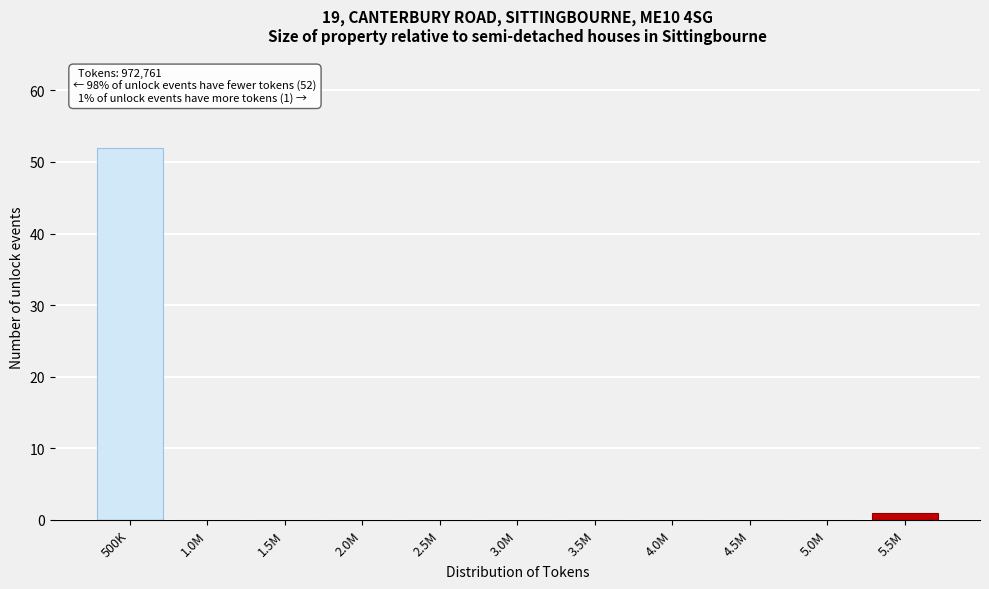

Reading left to right, list all the values displayed in this chart.

500K=52	1.0M=0	1.5M=0	2.0M=0	2.5M=0	3.0M=0	3.5M=0	4.0M=0	4.5M=0	5.0M=0	5.5M=1